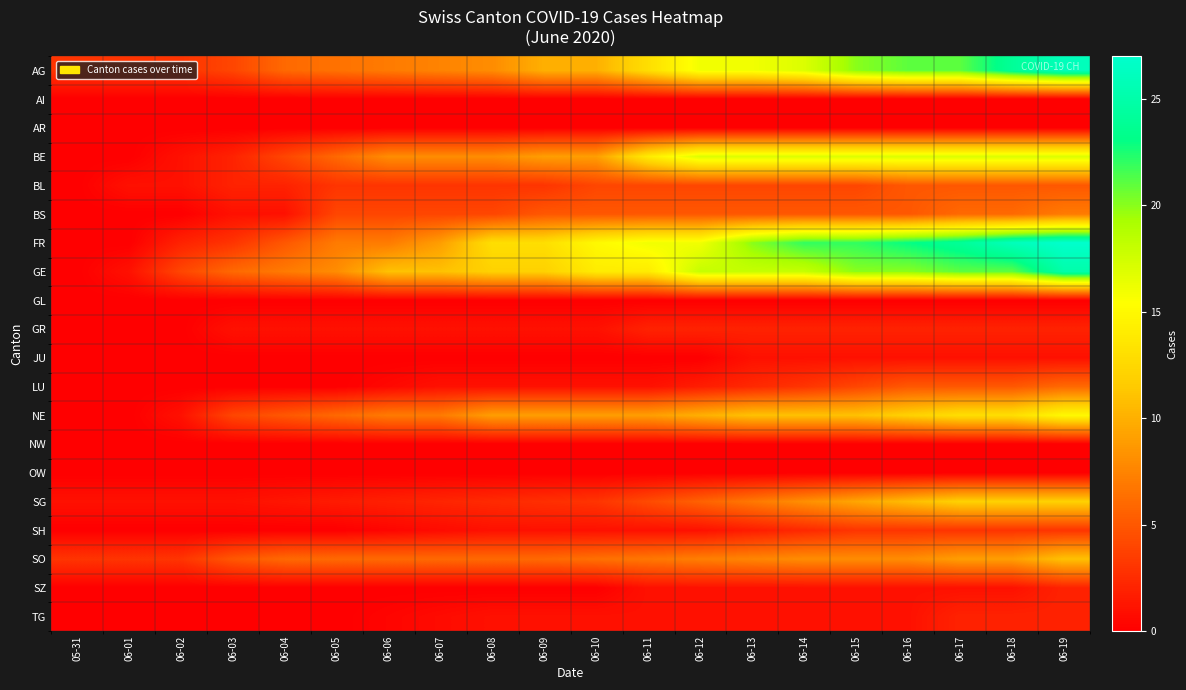

Reading left to right, what are all the values shown in this chart?

AG: 05-31=3.0	06-01=3.0	06-02=3.0	06-03=4.0	06-04=6.0	06-05=6.5	06-06=7.0	06-07=7.5	06-08=8.0	06-09=10.0	06-10=10.0	06-11=13.0	06-12=16.0	06-13=16.0	06-14=17.0	06-15=20.0	06-16=21.0	06-17=21.0	06-18=24.0	06-19=26.0
AI: 05-31=0.0	06-01=0.0	06-02=0.0	06-03=0.0	06-04=0.0	06-05=0.0	06-06=0.0	06-07=0.0	06-08=0.0	06-09=0.0	06-10=0.0	06-11=0.0	06-12=0.0	06-13=0.0	06-14=0.0	06-15=0.0	06-16=0.0	06-17=0.0	06-18=0.0	06-19=0.0
AR: 05-31=0.0	06-01=0.0	06-02=0.0	06-03=0.0	06-04=0.0	06-05=0.0	06-06=0.0	06-07=0.0	06-08=0.0	06-09=0.0	06-10=0.0	06-11=0.0	06-12=0.0	06-13=0.0	06-14=0.0	06-15=0.0	06-16=0.0	06-17=0.0	06-18=0.0	06-19=0.0
BE: 05-31=0.0	06-01=0.0	06-02=1.0	06-03=2.0	06-04=4.0	06-05=6.0	06-06=8.0	06-07=8.0	06-08=8.0	06-09=9.0	06-10=9.0	06-11=14.0	06-12=17.0	06-13=17.0	06-14=17.0	06-15=17.0	06-16=17.0	06-17=17.0	06-18=17.0	06-19=17.0
BL: 05-31=0.0	06-01=1.0	06-02=1.0	06-03=2.0	06-04=2.0	06-05=3.0	06-06=3.0	06-07=3.0	06-08=3.0	06-09=3.0	06-10=4.0	06-11=4.0	06-12=4.0	06-13=4.0	06-14=4.0	06-15=4.0	06-16=5.0	06-17=5.0	06-18=5.0	06-19=5.0
BS: 05-31=0.0	06-01=0.0	06-02=0.0	06-03=1.0	06-04=1.0	06-05=4.0	06-06=4.0	06-07=4.0	06-08=4.0	06-09=5.0	06-10=5.0	06-11=5.0	06-12=5.0	06-13=5.0	06-14=5.0	06-15=5.0	06-16=5.0	06-17=6.0	06-18=6.0	06-19=7.0
FR: 05-31=0.0	06-01=0.0	06-02=2.0	06-03=3.0	06-04=5.0	06-05=7.0	06-06=7.0	06-07=9.0	06-08=13.0	06-09=13.0	06-10=15.0	06-11=16.0	06-12=16.0	06-13=20.0	06-14=22.0	06-15=22.0	06-16=23.0	06-17=24.0	06-18=26.0	06-19=27.0
GE: 05-31=0.0	06-01=1.0	06-02=4.0	06-03=6.0	06-04=7.0	06-05=8.0	06-06=11.0	06-07=11.0	06-08=12.0	06-09=12.0	06-10=14.0	06-11=14.0	06-12=18.0	06-13=18.0	06-14=18.0	06-15=20.0	06-16=20.0	06-17=21.0	06-18=21.0	06-19=25.0
GL: 05-31=0.0	06-01=0.0	06-02=0.0	06-03=0.0	06-04=0.0	06-05=0.0	06-06=0.0	06-07=0.0	06-08=0.0	06-09=0.0	06-10=0.0	06-11=0.0	06-12=0.0	06-13=0.0	06-14=0.0	06-15=0.0	06-16=0.0	06-17=0.0	06-18=0.0	06-19=0.0
GR: 05-31=0.0	06-01=0.0	06-02=0.0	06-03=1.0	06-04=1.0	06-05=1.0	06-06=1.0	06-07=1.0	06-08=1.0	06-09=1.0	06-10=1.0	06-11=2.0	06-12=2.0	06-13=2.0	06-14=2.0	06-15=2.0	06-16=2.0	06-17=2.0	06-18=2.0	06-19=2.0
JU: 05-31=0.0	06-01=0.0	06-02=0.0	06-03=0.0	06-04=0.0	06-05=0.0	06-06=0.0	06-07=0.0	06-08=0.0	06-09=0.0	06-10=0.0	06-11=0.0	06-12=0.0	06-13=1.0	06-14=1.0	06-15=1.0	06-16=1.0	06-17=1.0	06-18=1.0	06-19=1.0
LU: 05-31=0.0	06-01=0.0	06-02=0.0	06-03=0.0	06-04=0.0	06-05=0.0	06-06=0.5	06-07=1.0	06-08=1.0	06-09=1.0	06-10=1.0	06-11=1.0	06-12=1.7	06-13=2.3	06-14=3.0	06-15=4.0	06-16=5.0	06-17=5.0	06-18=5.0	06-19=6.0
NE: 05-31=0.0	06-01=0.0	06-02=1.0	06-03=4.0	06-04=5.0	06-05=6.0	06-06=7.0	06-07=7.0	06-08=9.0	06-09=9.0	06-10=9.0	06-11=9.0	06-12=10.0	06-13=11.0	06-14=11.0	06-15=11.0	06-16=12.0	06-17=13.0	06-18=13.0	06-19=15.0
NW: 05-31=0.0	06-01=0.0	06-02=0.0	06-03=0.0	06-04=0.0	06-05=0.0	06-06=0.0	06-07=0.0	06-08=0.0	06-09=0.0	06-10=0.0	06-11=0.0	06-12=0.0	06-13=0.0	06-14=0.0	06-15=0.0	06-16=0.0	06-17=0.0	06-18=0.0	06-19=0.0
OW: 05-31=0.0	06-01=0.0	06-02=0.0	06-03=0.0	06-04=0.0	06-05=0.0	06-06=0.0	06-07=0.0	06-08=0.0	06-09=0.0	06-10=0.0	06-11=0.0	06-12=0.0	06-13=0.0	06-14=0.0	06-15=0.0	06-16=0.0	06-17=0.0	06-18=0.0	06-19=0.0
SG: 05-31=1.0	06-01=1.0	06-02=1.0	06-03=1.0	06-04=1.3	06-05=1.6	06-06=1.9	06-07=2.1	06-08=2.4	06-09=2.7	06-10=3.0	06-11=4.3	06-12=5.6	06-13=6.9	06-14=8.1	06-15=9.4	06-16=10.7	06-17=12.0	06-18=12.0	06-19=12.0
SH: 05-31=0.0	06-01=0.0	06-02=0.0	06-03=0.0	06-04=0.0	06-05=0.0	06-06=0.3	06-07=0.7	06-08=1.0	06-09=1.0	06-10=1.0	06-11=1.0	06-12=1.0	06-13=1.7	06-14=2.3	06-15=3.0	06-16=3.0	06-17=3.0	06-18=3.0	06-19=3.0
SO: 05-31=3.0	06-01=3.0	06-02=3.0	06-03=5.0	06-04=6.0	06-05=6.0	06-06=6.0	06-07=6.0	06-08=6.0	06-09=6.0	06-10=6.4	06-11=6.8	06-12=7.2	06-13=7.6	06-14=8.0	06-15=8.0	06-16=8.0	06-17=9.0	06-18=9.0	06-19=11.0
SZ: 05-31=0.0	06-01=0.0	06-02=0.0	06-03=0.0	06-04=0.0	06-05=0.0	06-06=0.0	06-07=0.0	06-08=0.0	06-09=0.0	06-10=0.0	06-11=1.0	06-12=1.0	06-13=1.0	06-14=1.0	06-15=1.0	06-16=1.0	06-17=1.0	06-18=1.0	06-19=2.0
TG: 05-31=0.0	06-01=0.0	06-02=0.0	06-03=0.0	06-04=0.0	06-05=0.0	06-06=0.3	06-07=0.7	06-08=1.0	06-09=1.0	06-10=1.0	06-11=1.0	06-12=1.0	06-13=1.0	06-14=1.0	06-15=1.0	06-16=1.0	06-17=2.0	06-18=2.0	06-19=2.0